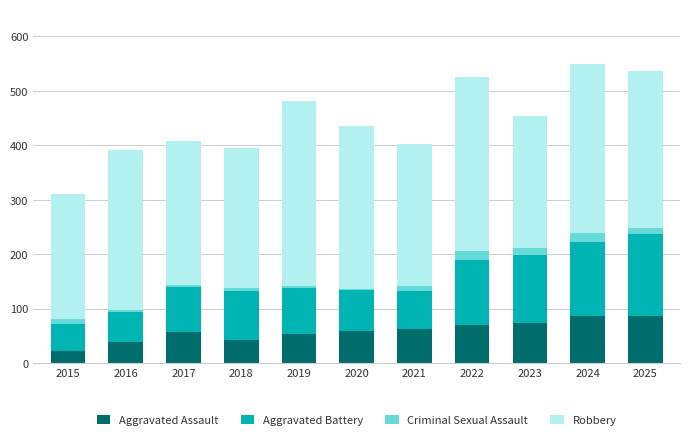

What are all the series names shown in the legend?

Aggravated Assault, Aggravated Battery, Criminal Sexual Assault, Robbery